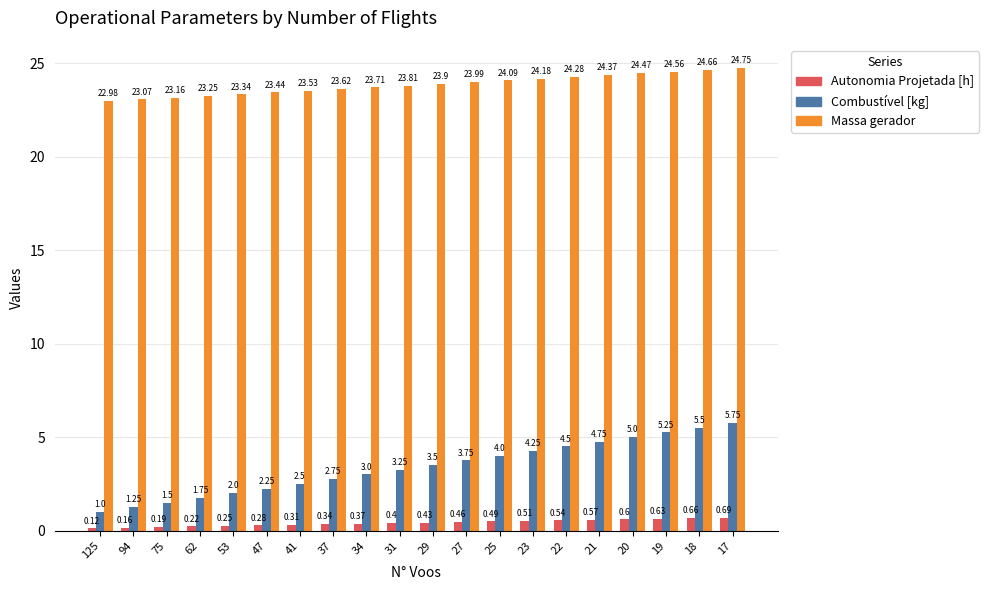

What is the total value across all series at 18?

30.8